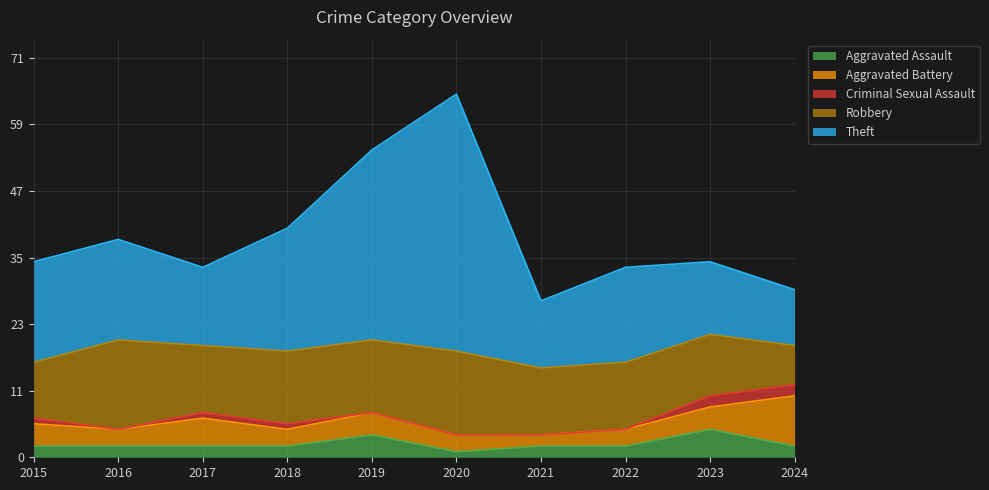

Between 2016 and 2015, which is larger?

2016